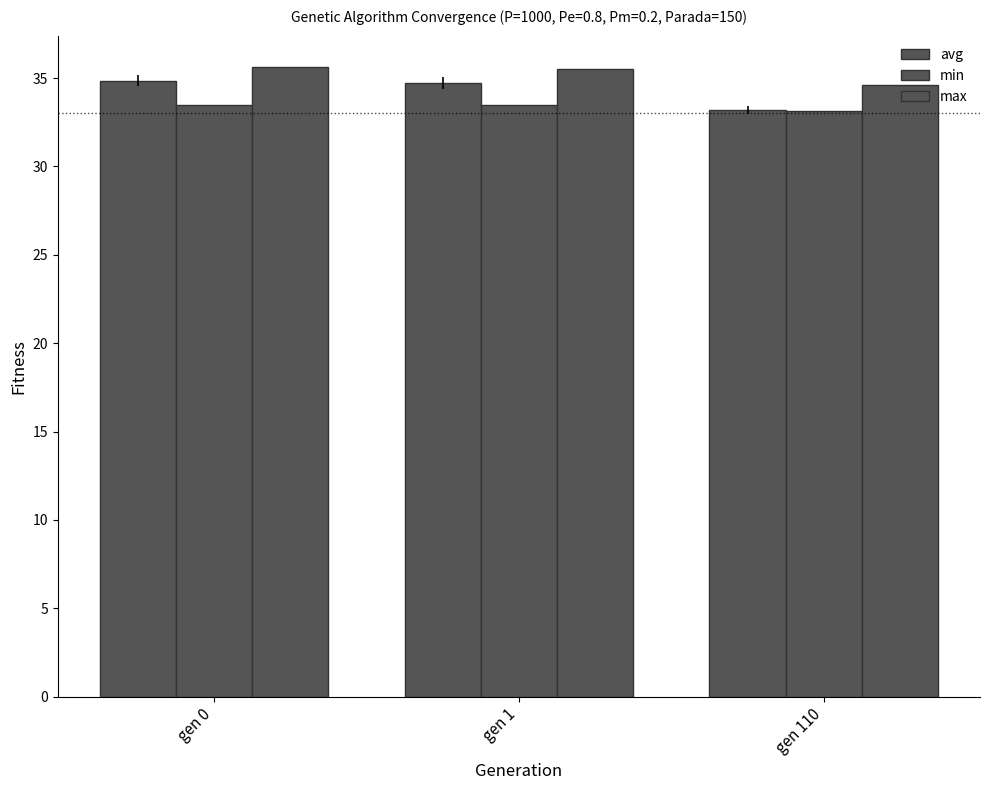

How many bars are there in total?

9